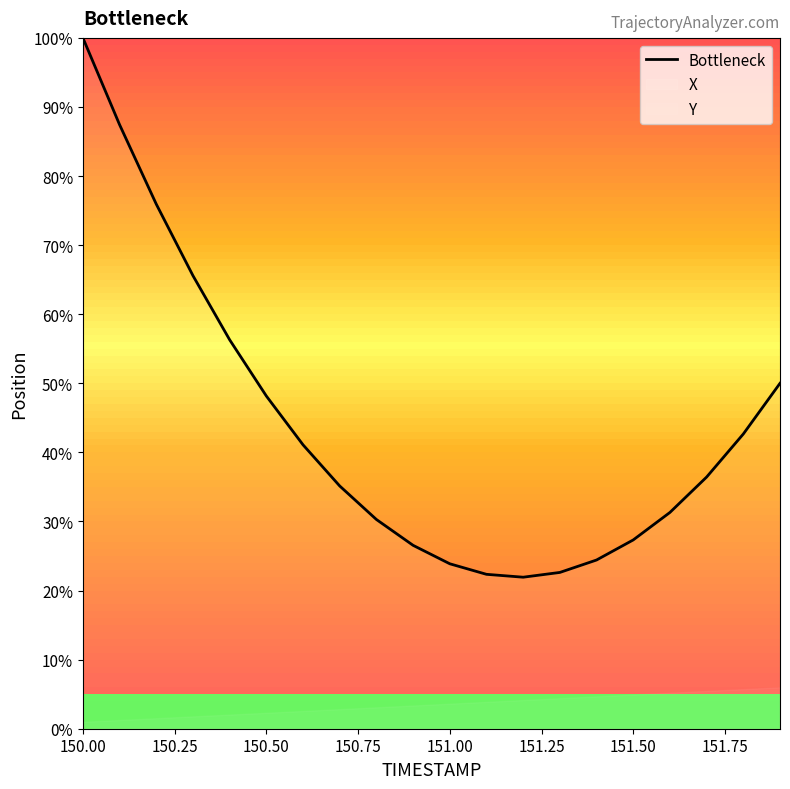

Reading right to left, transcribe all the data shown in this chart.

50.0	42.7	36.4	31.3	27.3	24.4	22.6	21.9	22.3	23.9	26.5	30.3	35.1	41.1	48.2	56.3	65.6	75.9	87.4	100.0